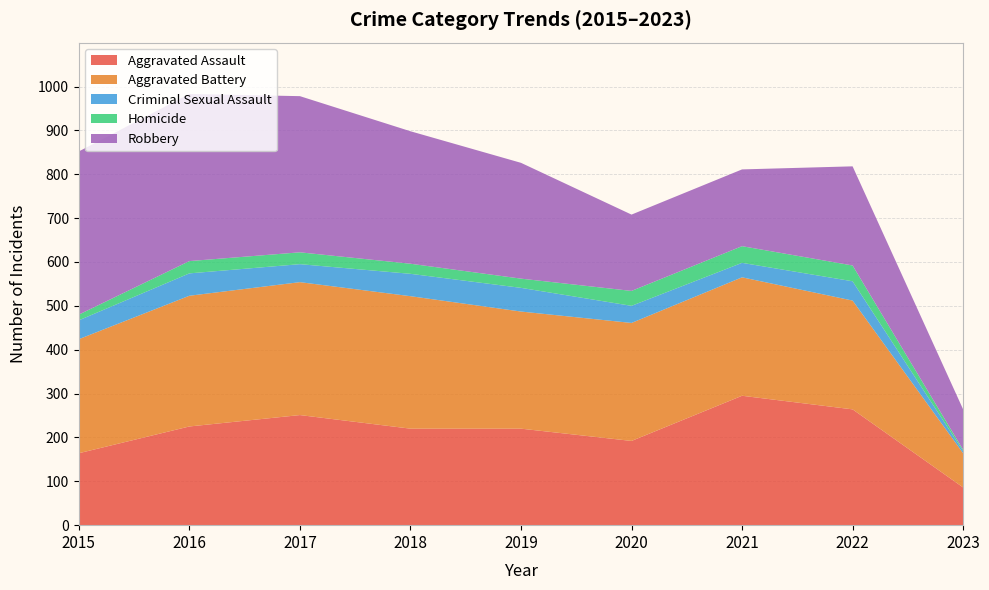

Reading right to left, list all the values displayed in this chart.

Aggravated Assault: 2023=86	2022=264	2021=295	2020=192	2019=220	2018=220	2017=251	2016=225	2015=164
Aggravated Battery: 2023=78	2022=248	2021=270	2020=269	2019=267	2018=302	2017=303	2016=298	2015=260
Criminal Sexual Assault: 2023=5	2022=44	2021=33	2020=39	2019=54	2018=51	2017=41	2016=51	2015=43
Homicide: 2023=3	2022=36	2021=38	2020=34	2019=21	2018=23	2017=27	2016=28	2015=13
Robbery: 2023=92	2022=226	2021=175	2020=174	2019=264	2018=302	2017=356	2016=381	2015=372